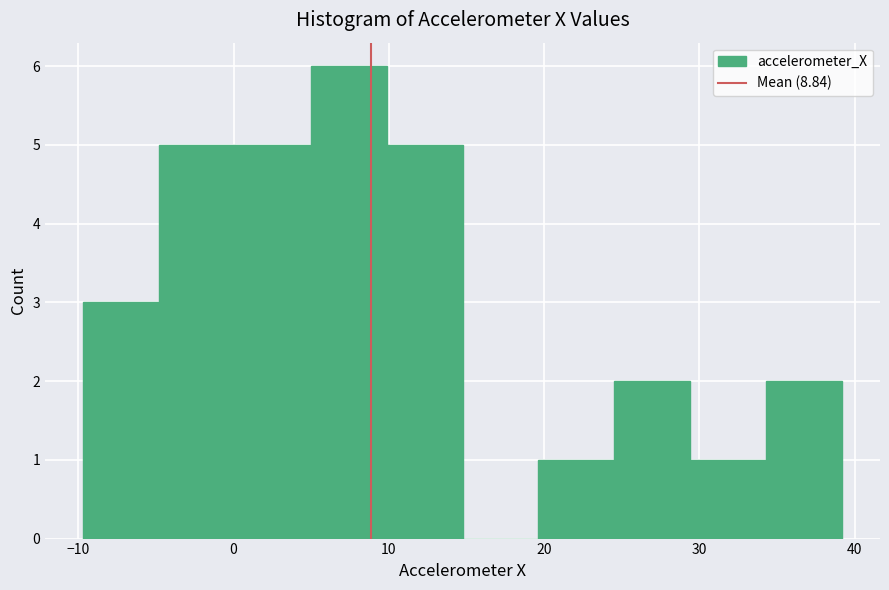

Reading left to right, transcribe this chart: for each bar, give the range it covers on the x-axis and its height. Neither the bar edges nor the heights are printed on the chart, so give them approximately, as read against the axes.

-10 to -5: 3
-5 to 0: 5
0 to 5: 5
5 to 10: 6
10 to 15: 5
15 to 20: 0
20 to 25: 1
25 to 29: 2
29 to 34: 1
34 to 39: 2